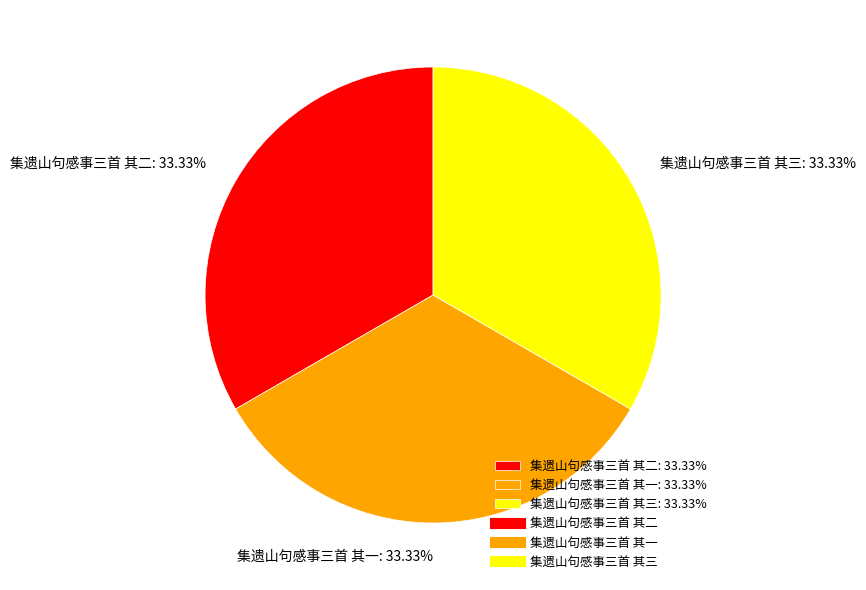

Approximately how many times larger is the value at 集遗山句感事三首 其二: 33.33% compared to 集遗山句感事三首 其一: 33.33%?

1.0